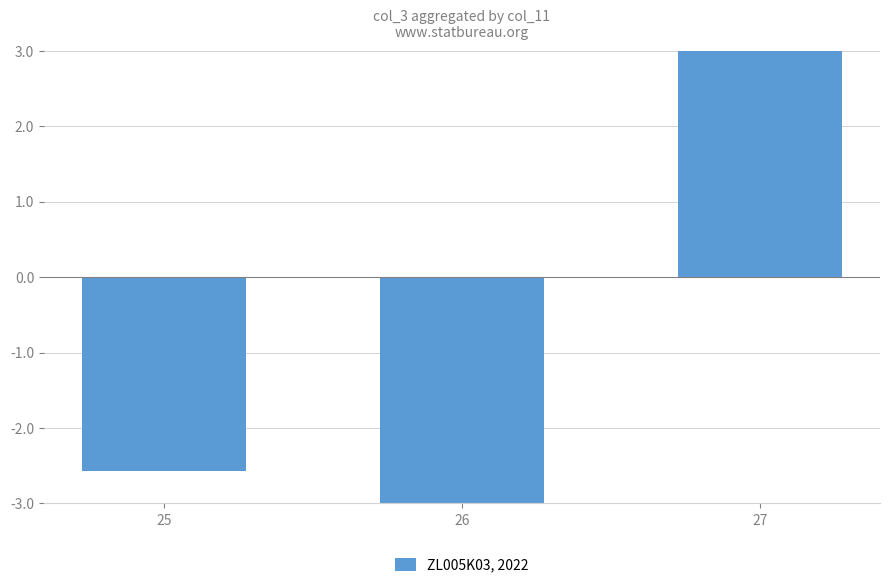

Reading left to right, list all the values displayed in this chart.

25=-2.6	26=-4.3	27=6.9